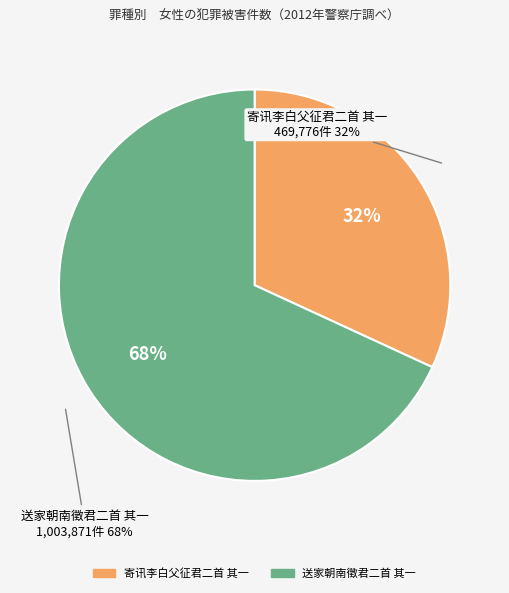

The 寄讯李白父征君二首 其一 slice represents 39% of the pie. True or false?

False